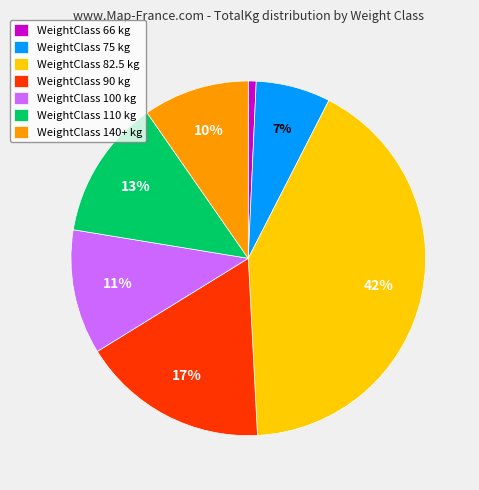

To the nearest percent, what is the average slice percentage?

14%